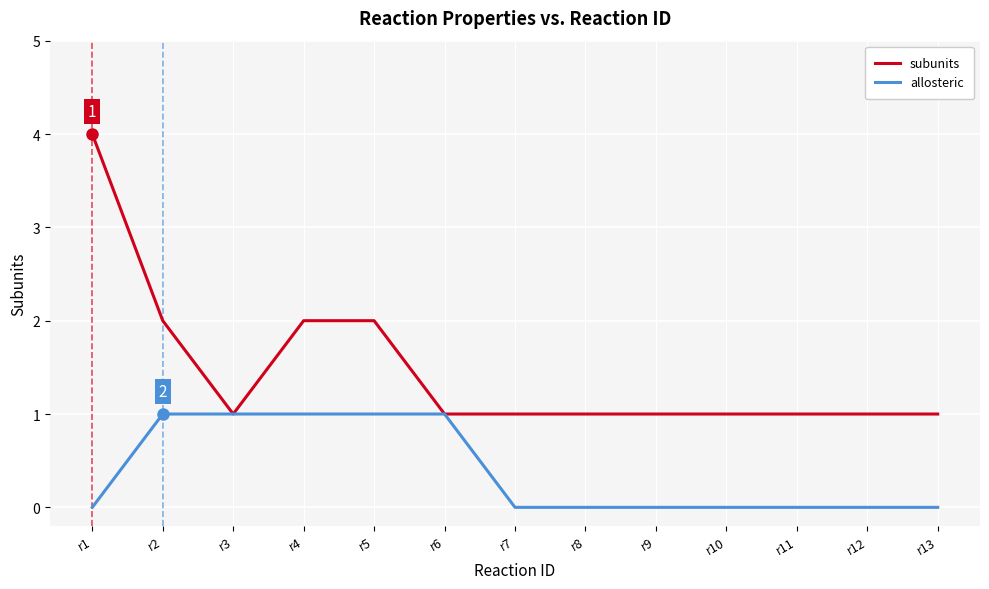

Rank the series by their maximum value, from lowest to highest.

allosteric, subunits